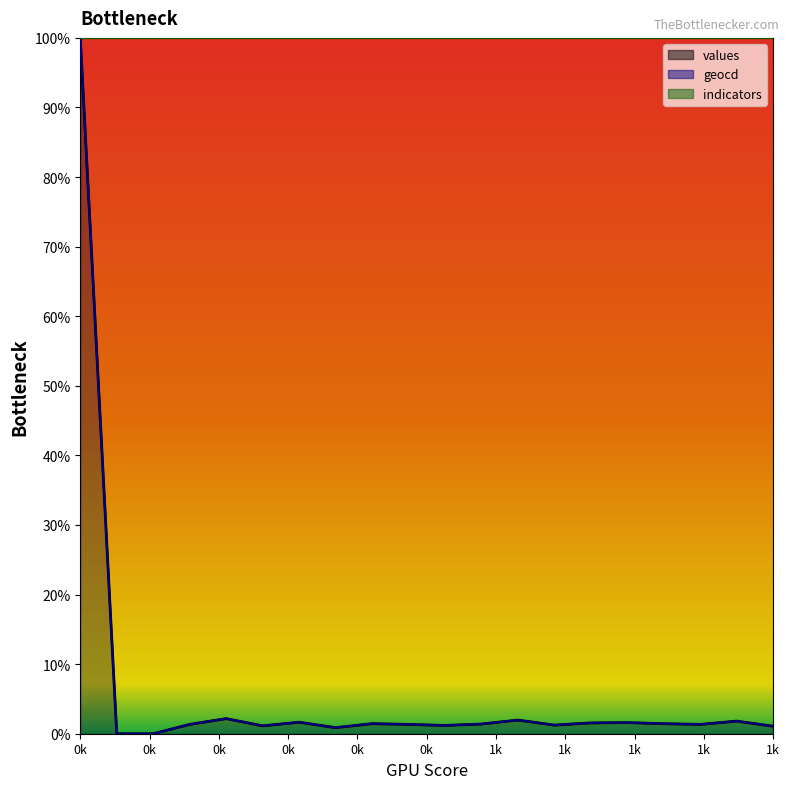

What is the sum of the geocd values at 17 and 2?

1.3